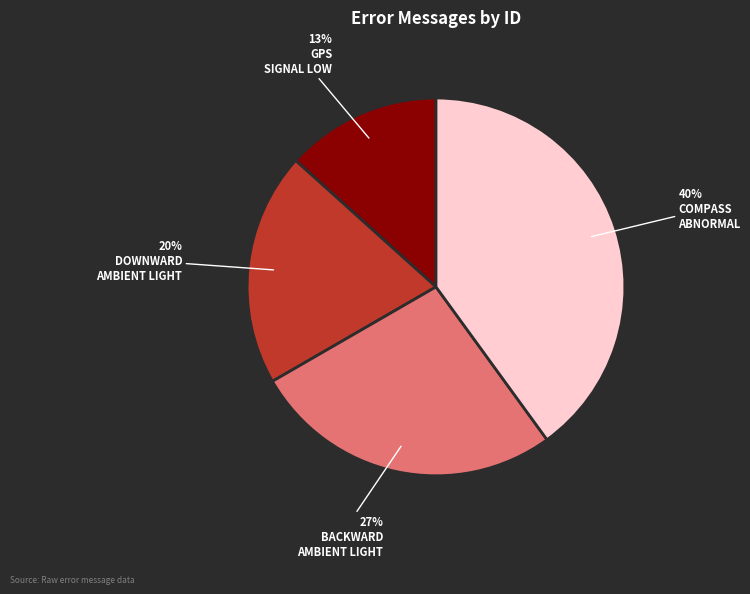

Is there any slice that represents more than half of the pie?

No